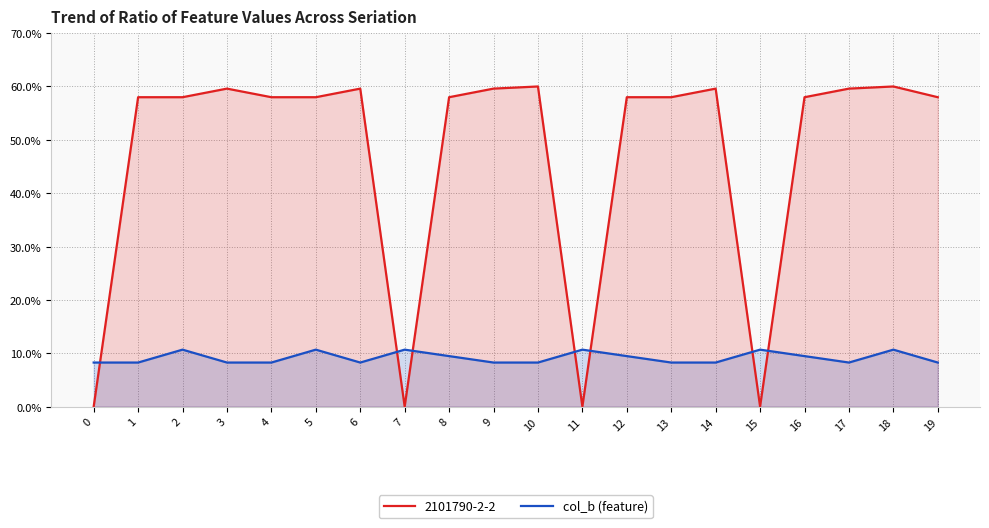

Is it true that 2101790-2-2 equals 59.6 at 9?

True